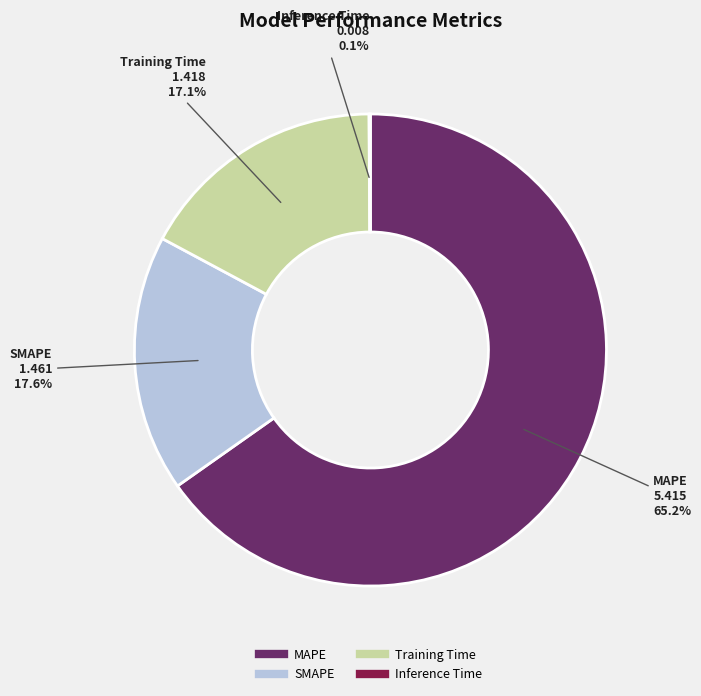

What percentage is NOT represented by SMAPE?

82.4%